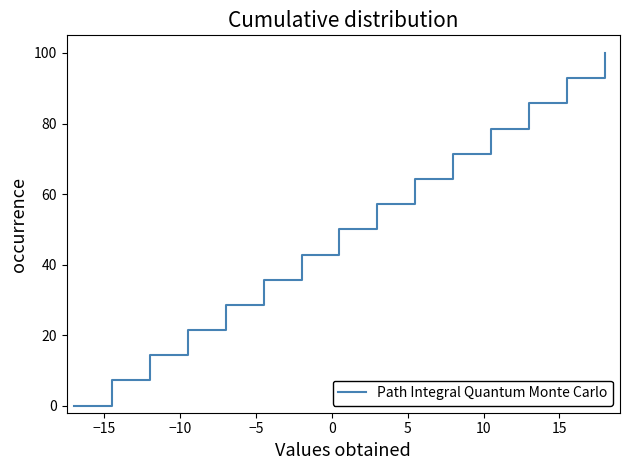

What is the difference between the maximum and minimum values?

100.0